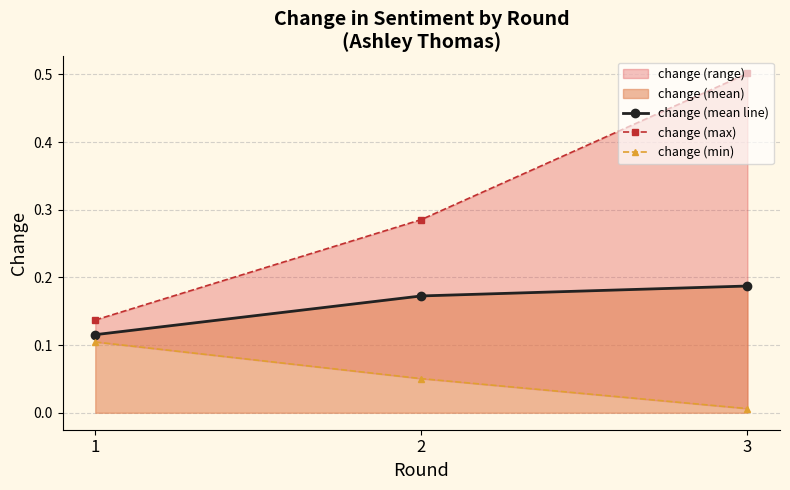

The value of change (mean line) at 2 is 0.1. True or false?

False